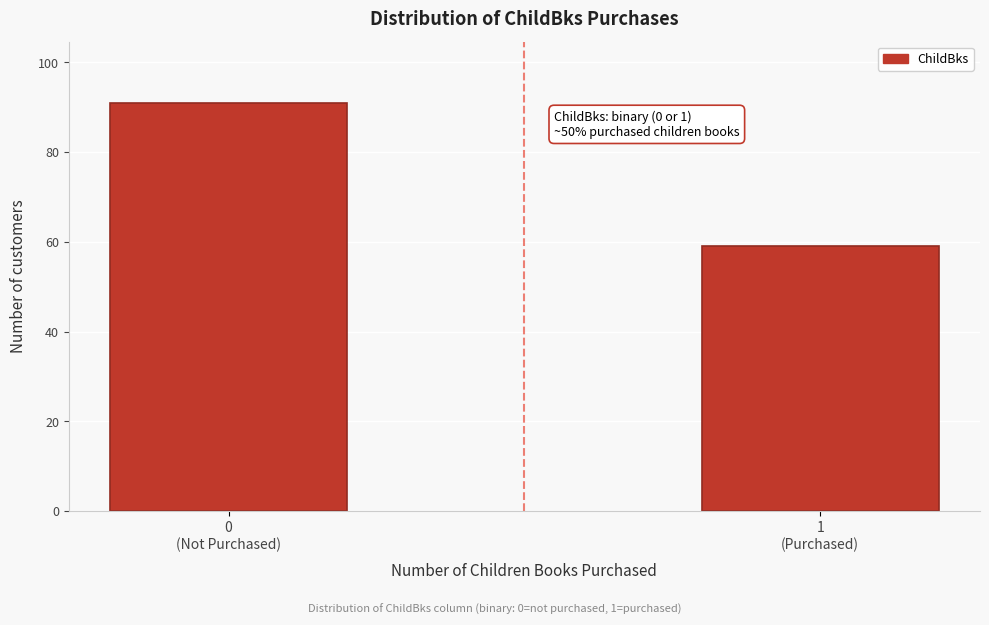

Reading left to right, transcribe all the data shown in this chart.

91	59